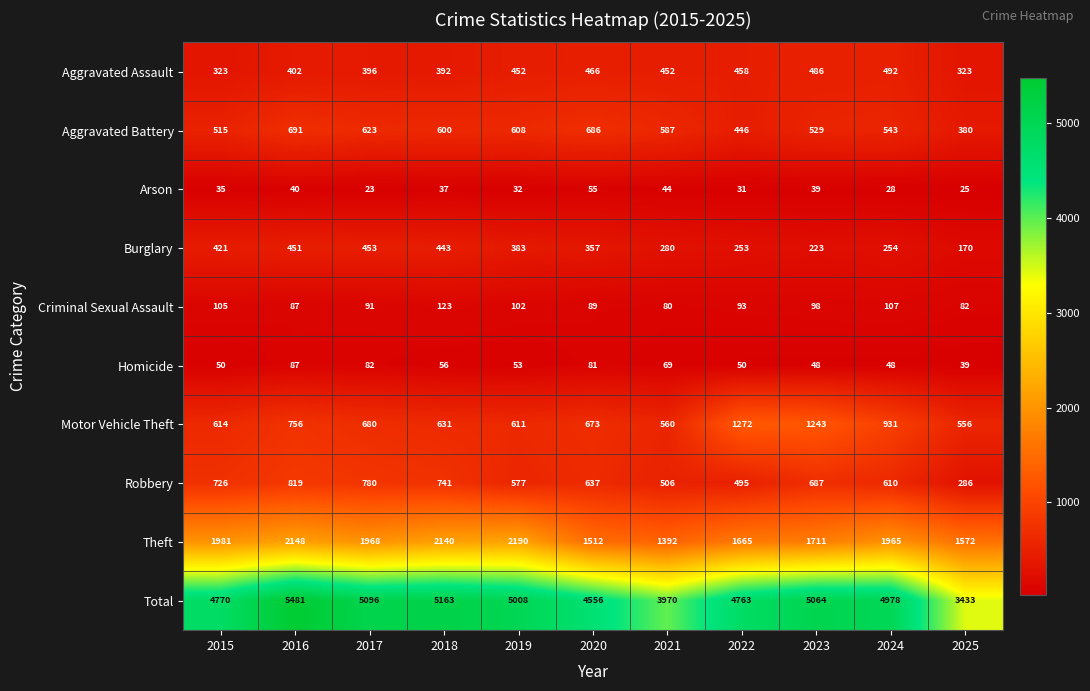

Is it true that Criminal Sexual Assault equals 93 at 2022?

True